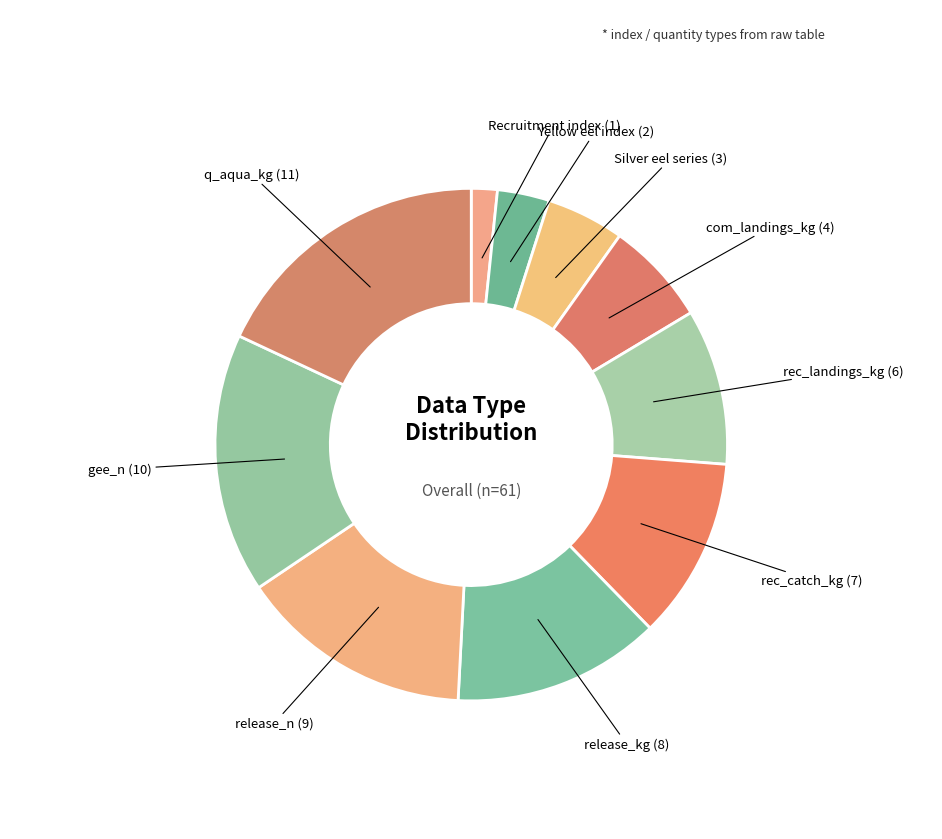

Count the number of slices in the pie.

10